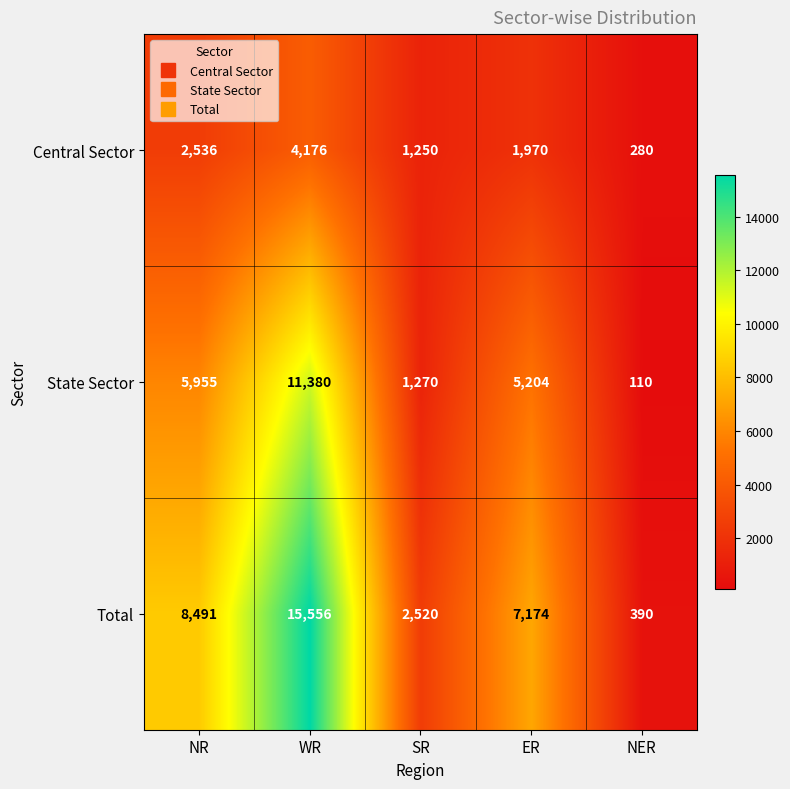

What is the difference between the second highest and minimum values in the Total series?

8101